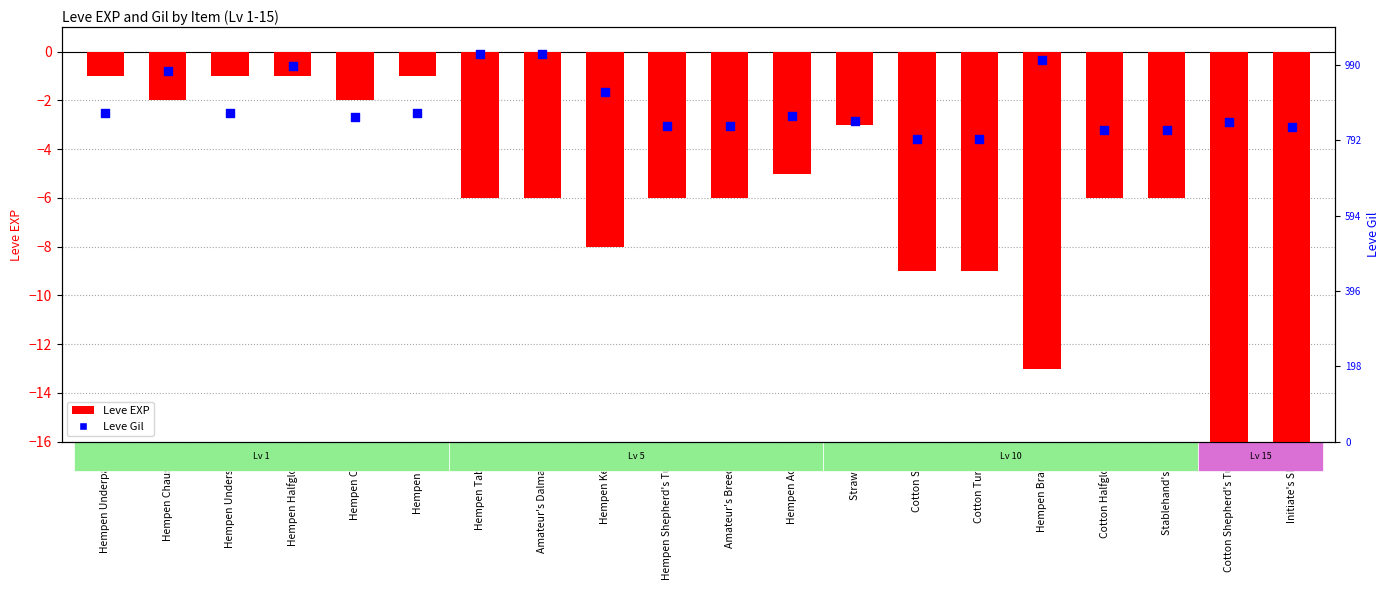

Which has a higher value, Stablehand's Hat or Hempen Chausses?

Hempen Chausses